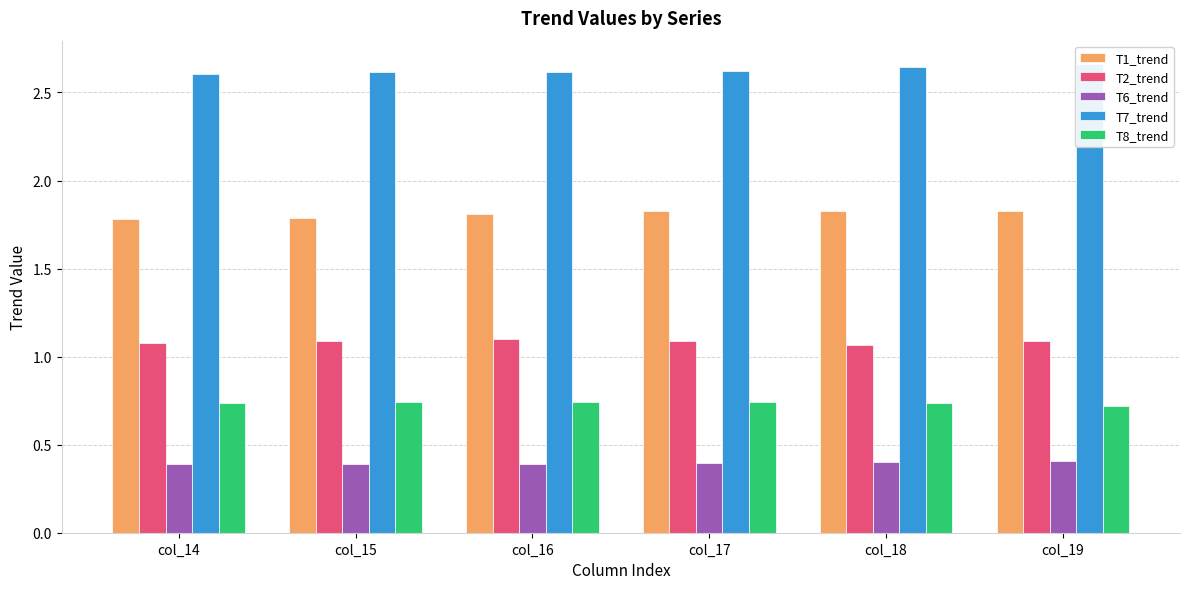

Rank the series by their average value, from lowest to highest.

T6_trend, T8_trend, T2_trend, T1_trend, T7_trend